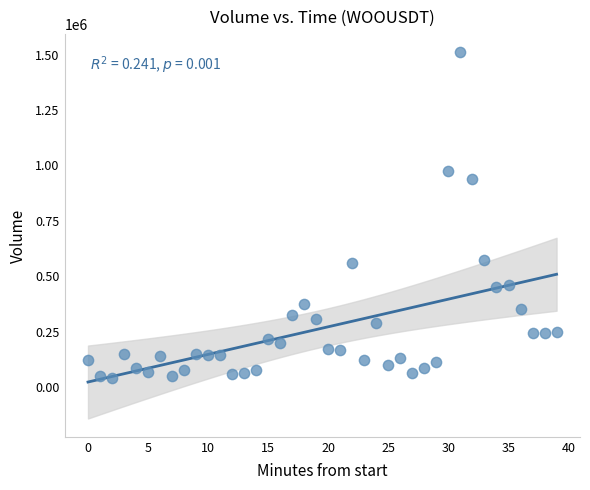

What is the range of Y values (max minus min)?

1467150